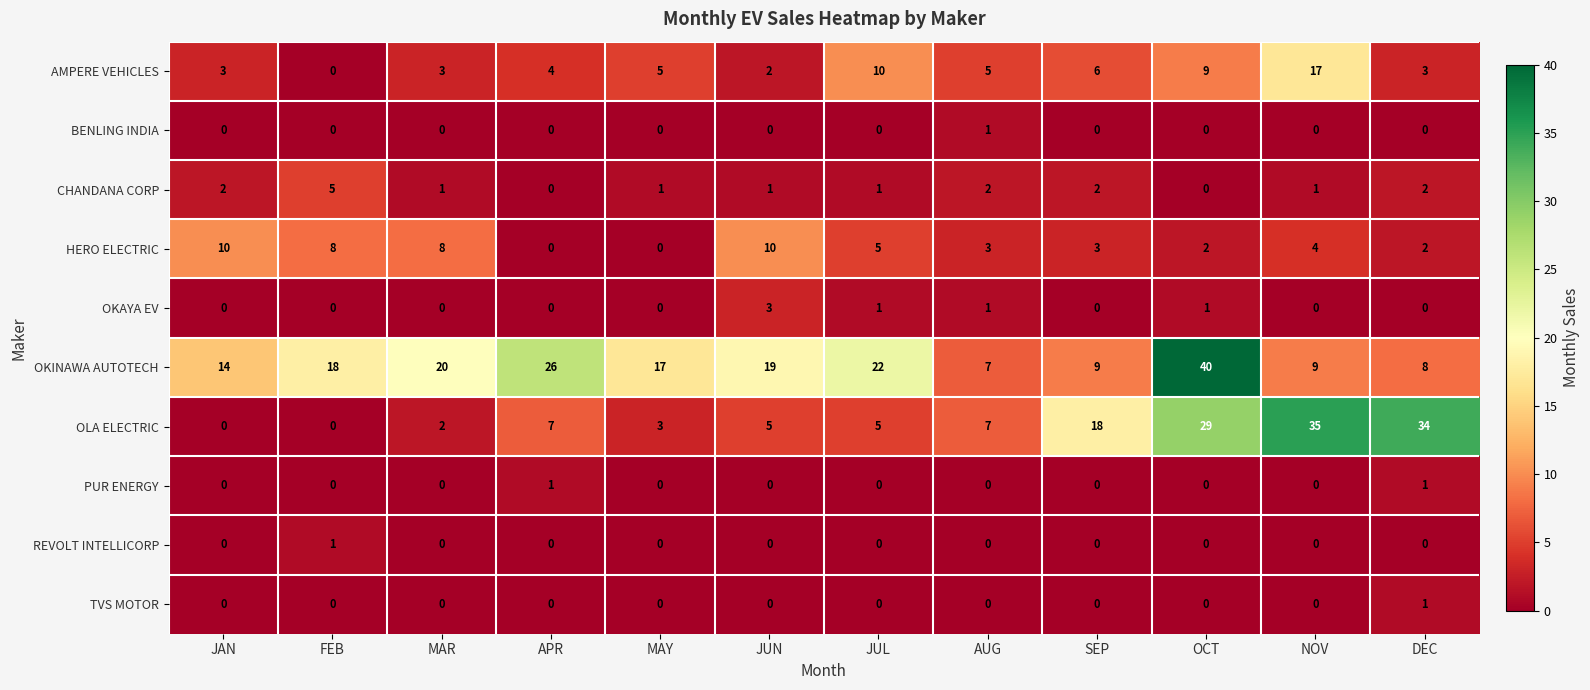

What is the spread (max minus min) of values at APR?

26